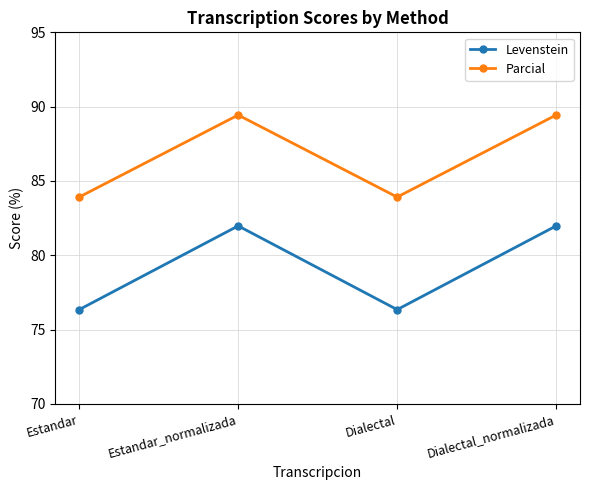

What is the sum of all Parcial values?

346.7